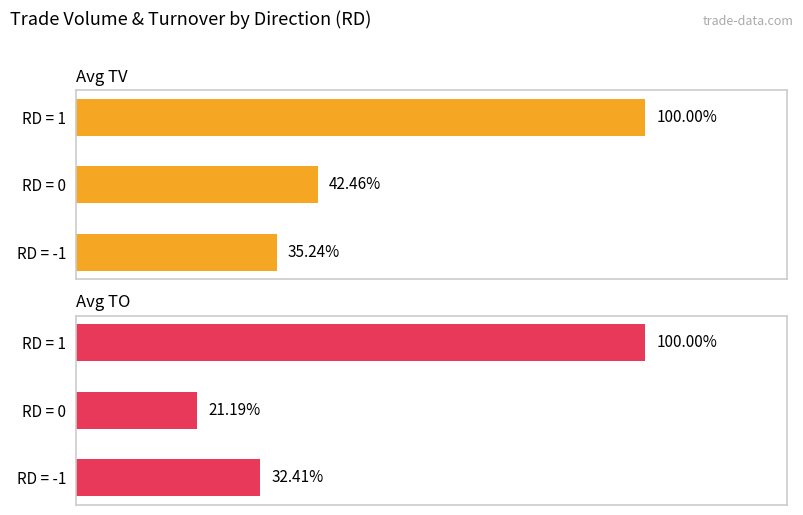

The Avg TV series shows 251847.9 at RD = -1. True or false?

False